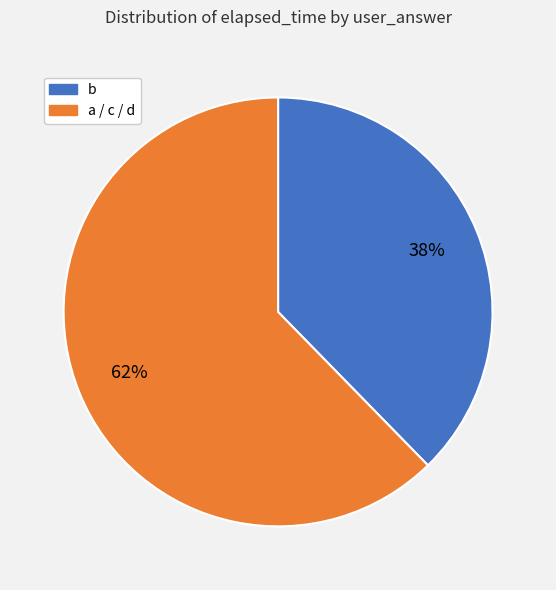

Which slice is the smallest?

b